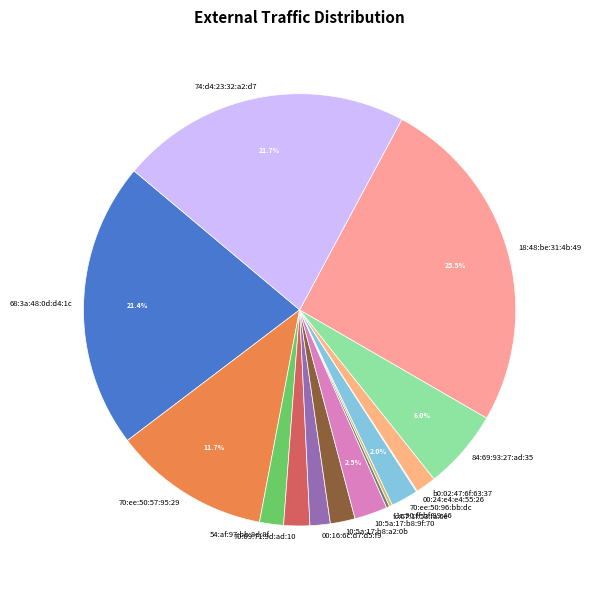

Which slice is the largest?

18:48:be:31:4b:49